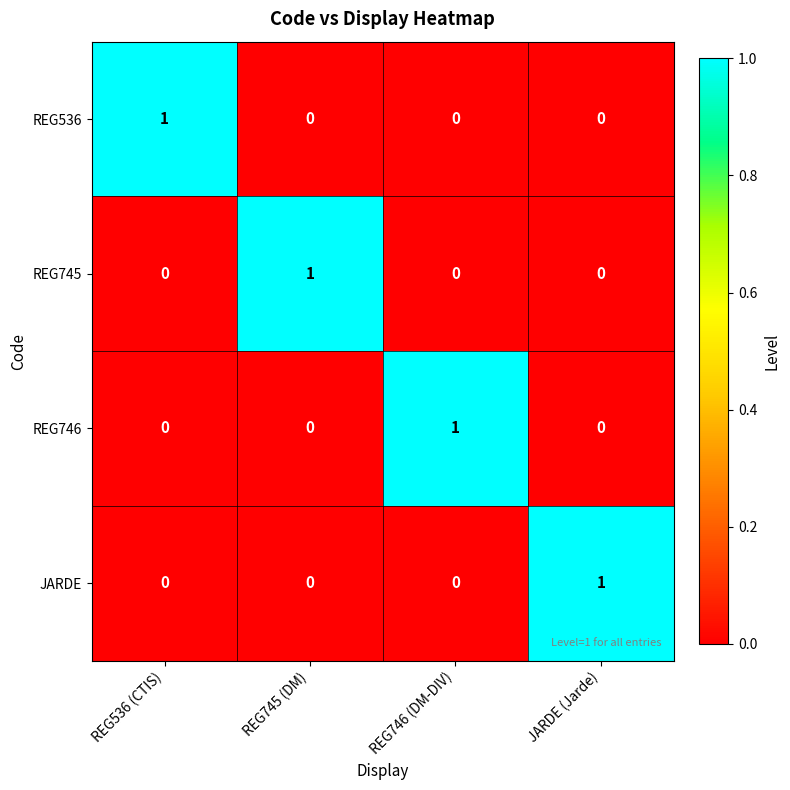

How many REG745 values are between 0 and 1?

4